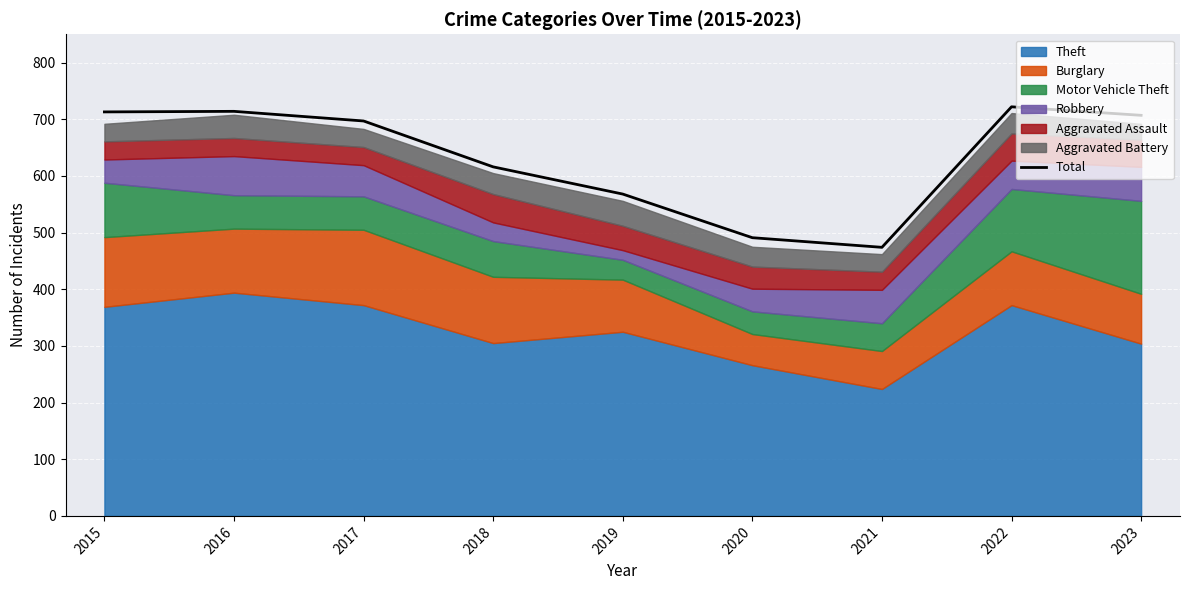

Reading left to right, extract all data points from this chart.

2015=713	2016=714	2017=697	2018=616	2019=568	2020=491	2021=474	2022=722	2023=707